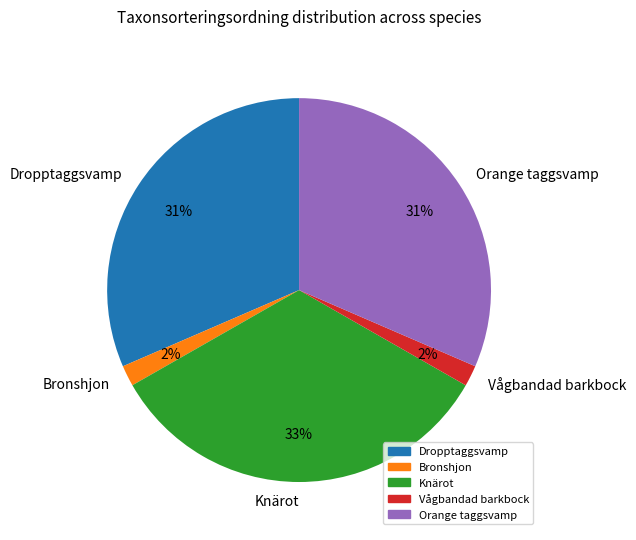

Is the sum of Vågbandad barkbock and Dropptaggsvamp greater than half?

No